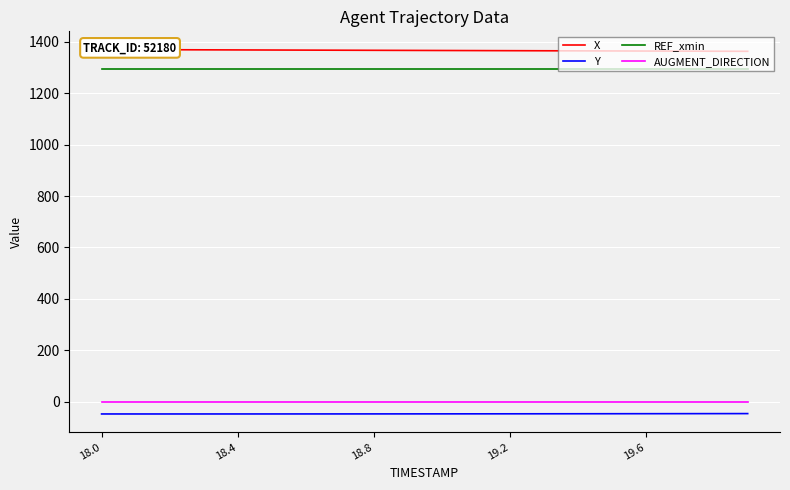

Reading left to right, transcribe all the data shown in this chart.

X: 1370.3	1369.9	1369.6	1369.2	1368.8	1368.5	1368.1	1367.7	1367.3	1367.0	1366.6	1366.3	1365.9	1365.6	1365.2	1364.8	1364.5	1364.1	1363.8	1363.4
Y: -48.5	-48.5	-48.5	-48.5	-48.5	-48.5	-48.4	-48.3	-48.3	-48.2	-48.1	-48.0	-47.9	-47.8	-47.7	-47.6	-47.5	-47.4	-47.2	-47.1
REF_xmin: 1295.0	1295.0	1295.0	1295.0	1295.0	1295.0	1295.0	1295.0	1295.0	1295.0	1295.0	1295.0	1295.0	1295.0	1295.0	1295.0	1295.0	1295.0	1295.0	1295.0
AUGMENT_DIRECTION: 0.0	0.0	0.0	0.0	0.0	0.0	0.0	0.0	0.0	0.0	0.0	0.0	0.0	0.0	0.0	0.0	0.0	0.0	0.0	0.0